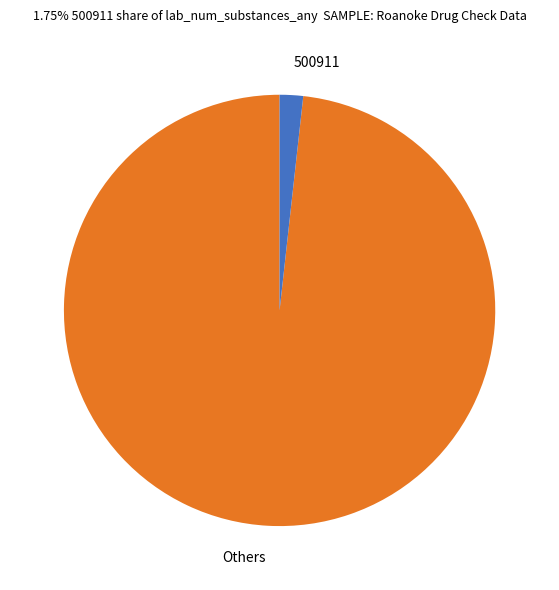

Count the number of slices in the pie.

2